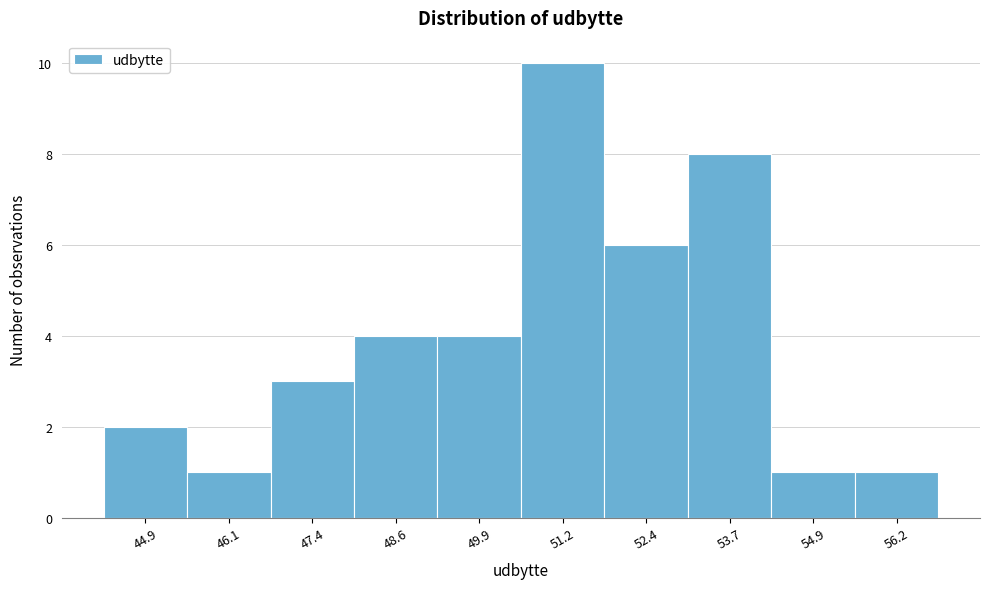

What is the height of the bar covering 51.8 to 53.0 on the x-axis? Neither the bar edges nor the heights are printed on the chart, so give them approximately, as read against the axes.

6